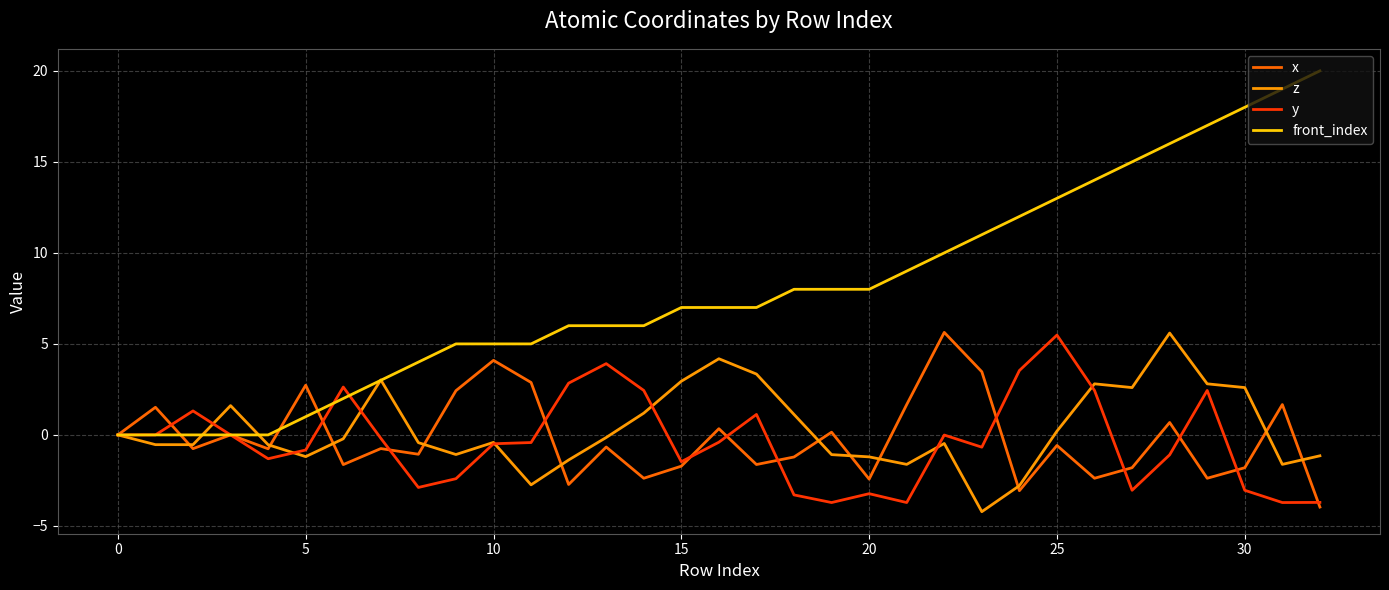

Which series has the widest spread of values?

front_index